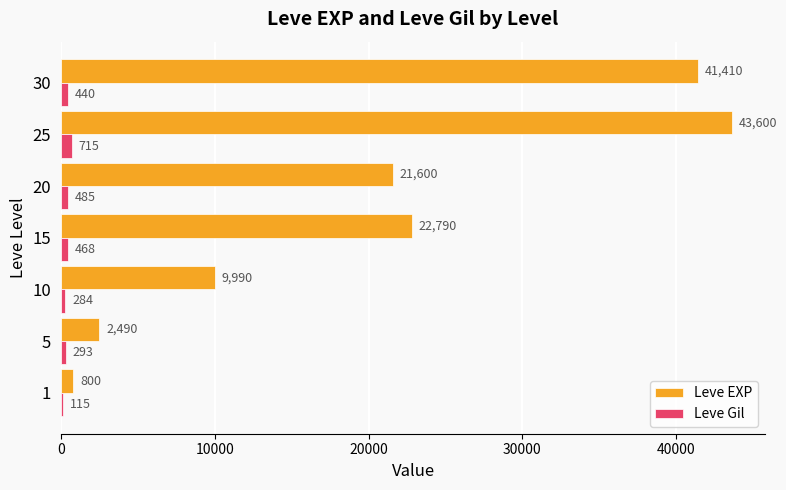

What is the sum of the Leve EXP values at 30 and 25?

85010